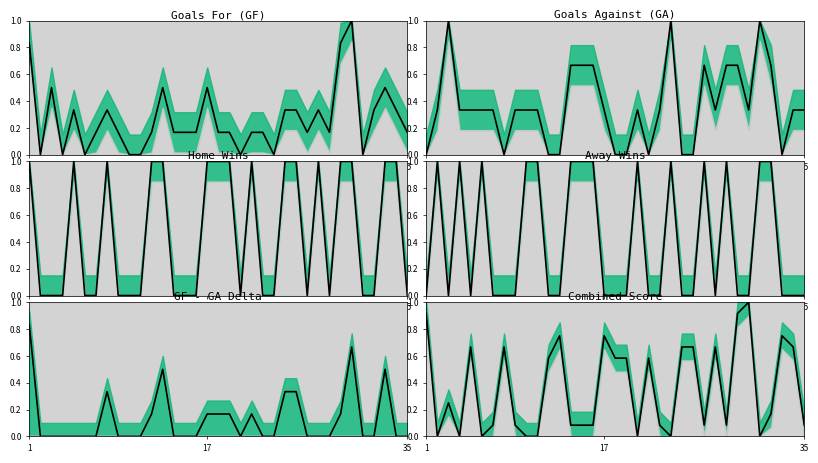

Reading right to left, what are all the values shown in this chart?

0.1	0.7	0.8	0.2	0.0	1.0	0.9	0.1	0.7	0.1	0.7	0.7	0.0	0.1	0.6	0.0	0.6	0.6	0.8	0.1	0.1	0.1	0.8	0.6	0.0	0.0	0.1	0.7	0.1	0.0	0.7	0.0	0.2	0.0	0.9